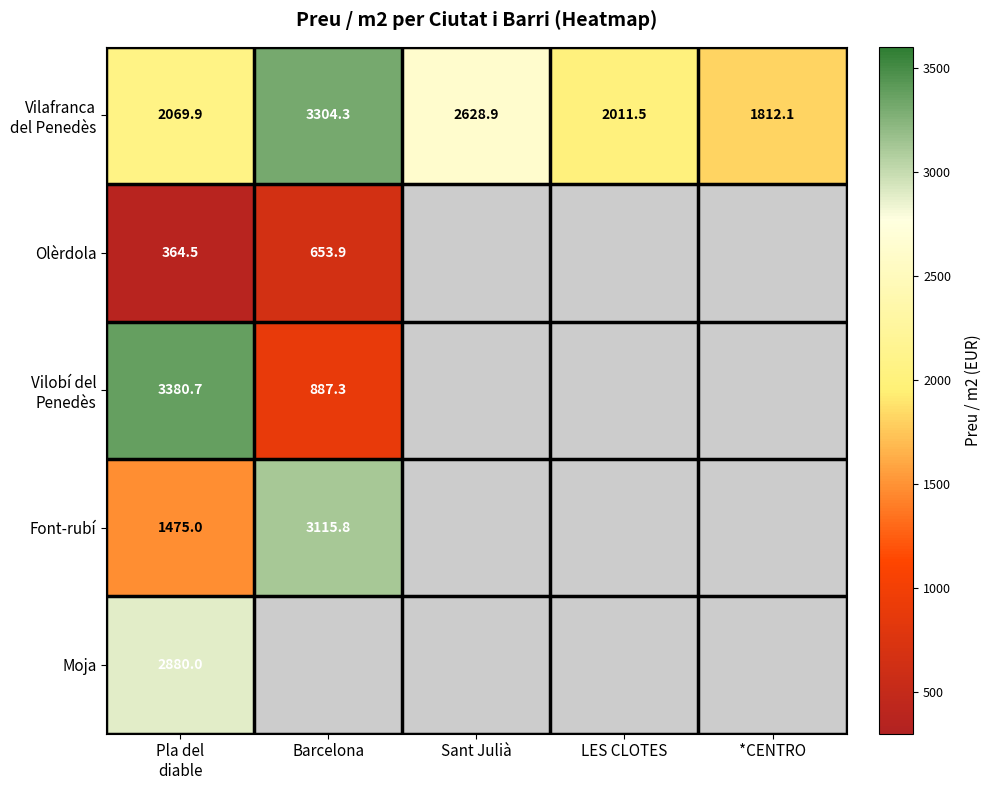

At which category does the chart reach its peak across all series?

Pla del
diable